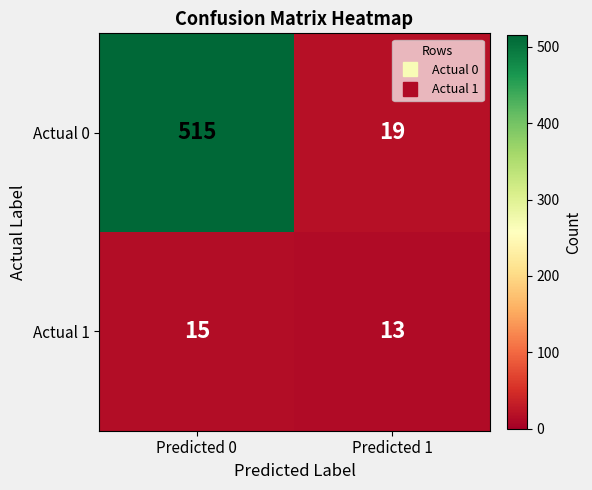

Rank the series by their maximum value, from lowest to highest.

Actual 1, Actual 0